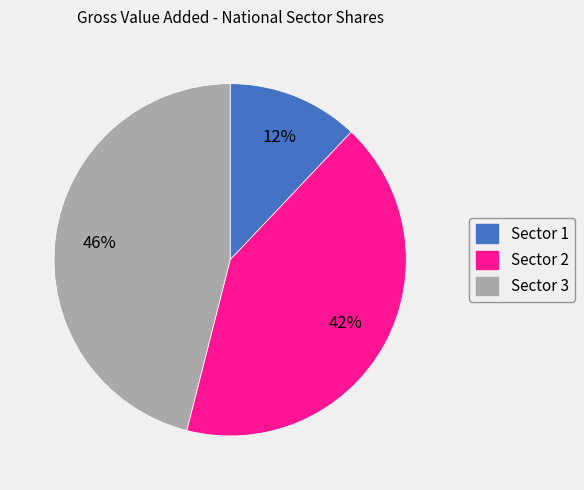

What is the largest slice in the pie chart?

Sector 3